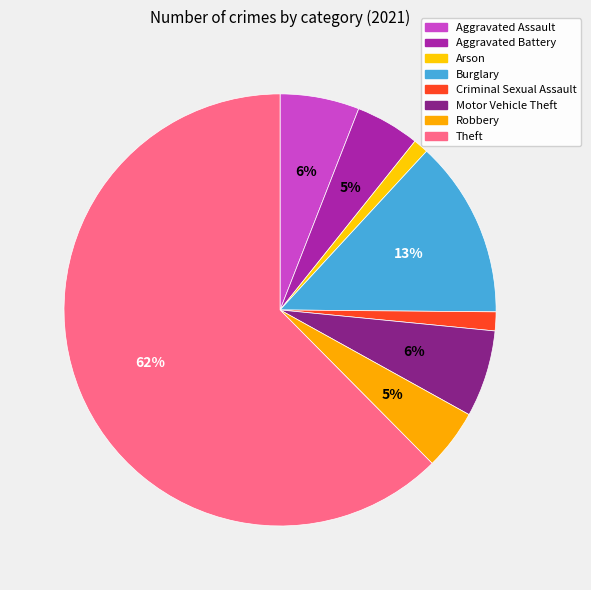

To the nearest percent, what is the average slice percentage?

12%